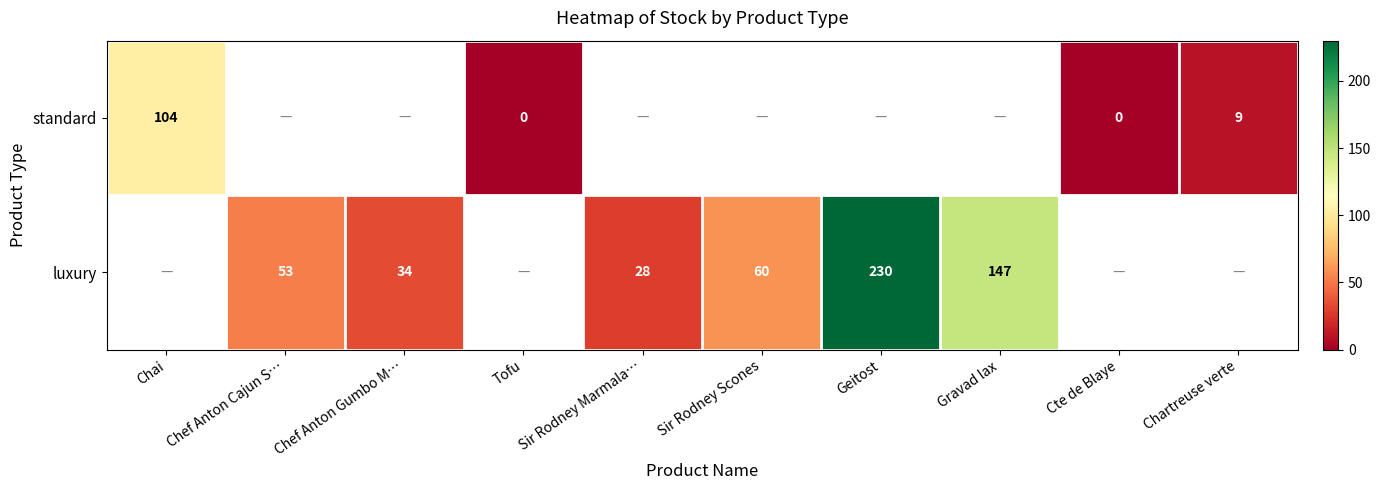

The value of standard at Chartreuse verte is 9. True or false?

True